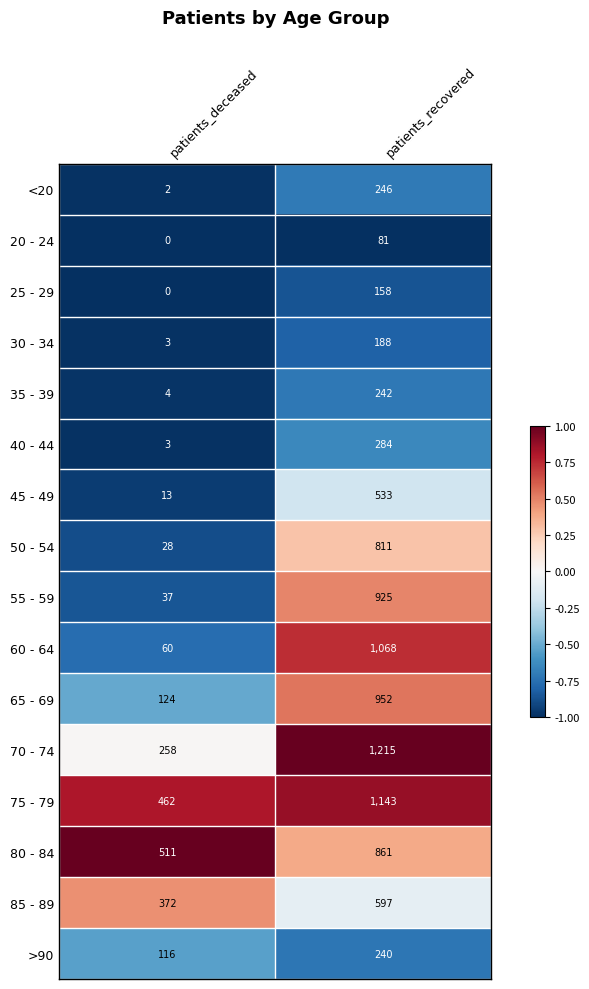

What is the sum of all 80 - 84 values?

1372